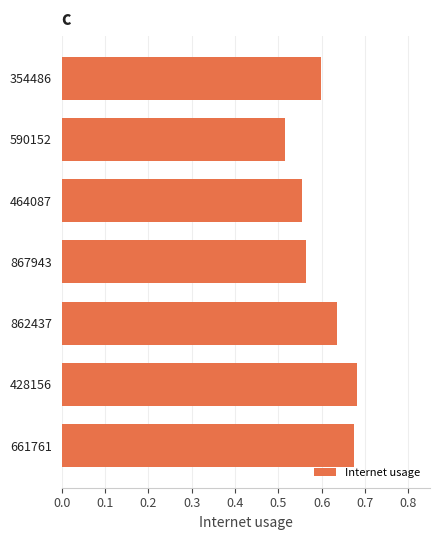

The chart shows a value of 0.6 at 862437. True or false?

True